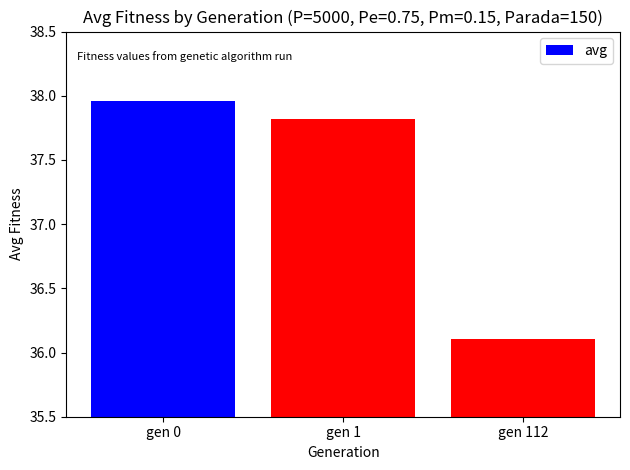

What is the sum of the values at gen 0 and gen 112?

74.1